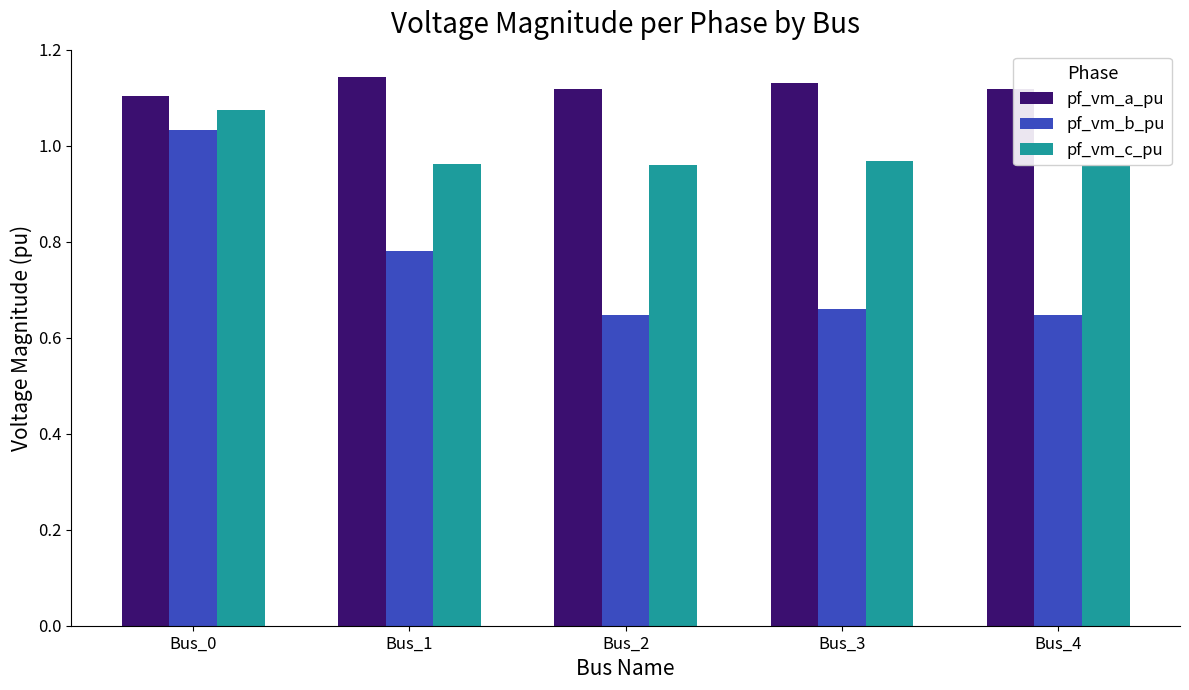

Count the pf_vm_a_pu values in the range 1 to 2.

5